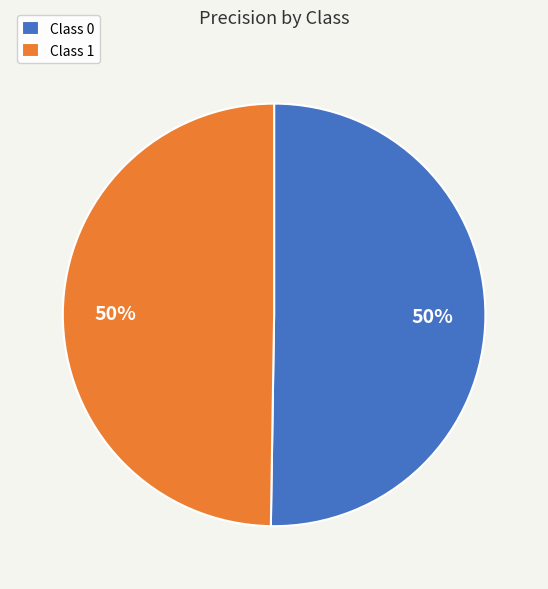

Combined, do Class 0 and Class 1 account for over 50%?

Yes